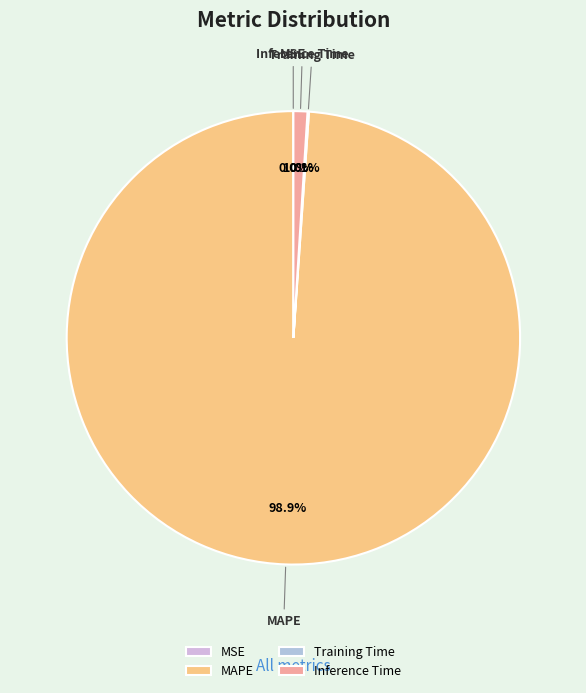

What is the largest slice in the pie chart?

MAPE